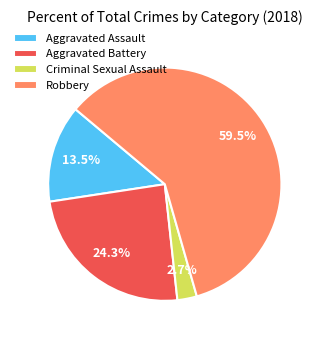

To the nearest percent, what is the average slice percentage?

25%